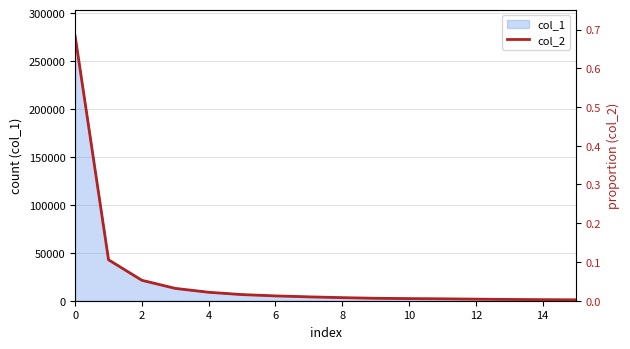

Reading right to left, list all the values displayed in this chart.

0.0	0.0	0.0	0.0	0.0	0.0	0.0	0.0	0.0	0.0	0.0	0.0	0.0	0.1	0.1	0.7